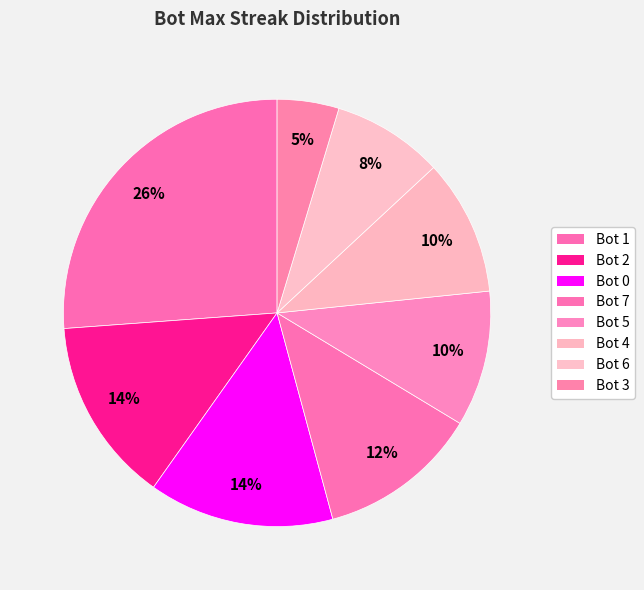

To the nearest percent, what is the difference between the Bot 4 and Bot 0 slice percentages?

4%